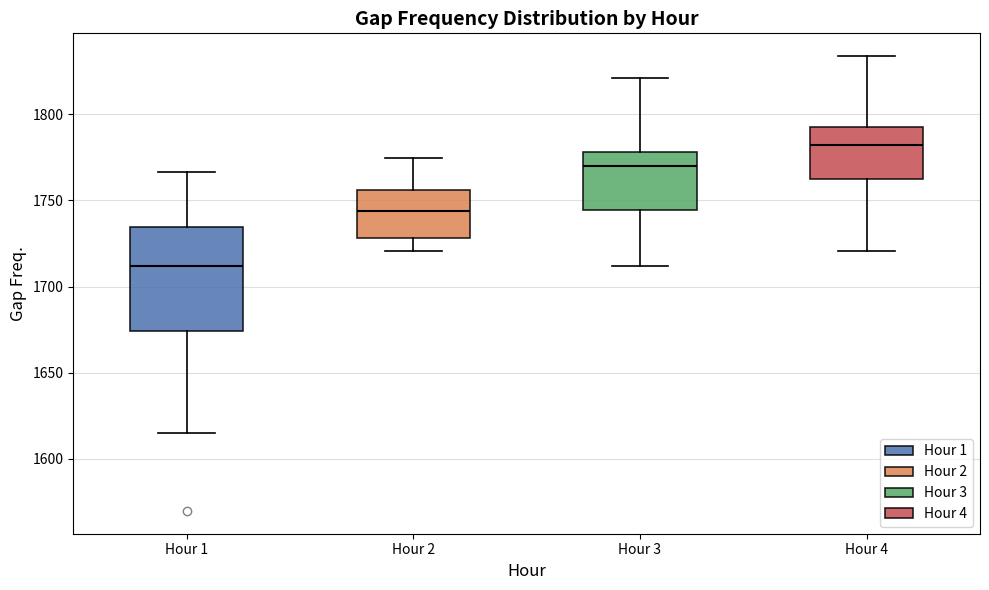

Comparing the boxes themselves (not the whiskers), which one is the tallest?

Hour 1